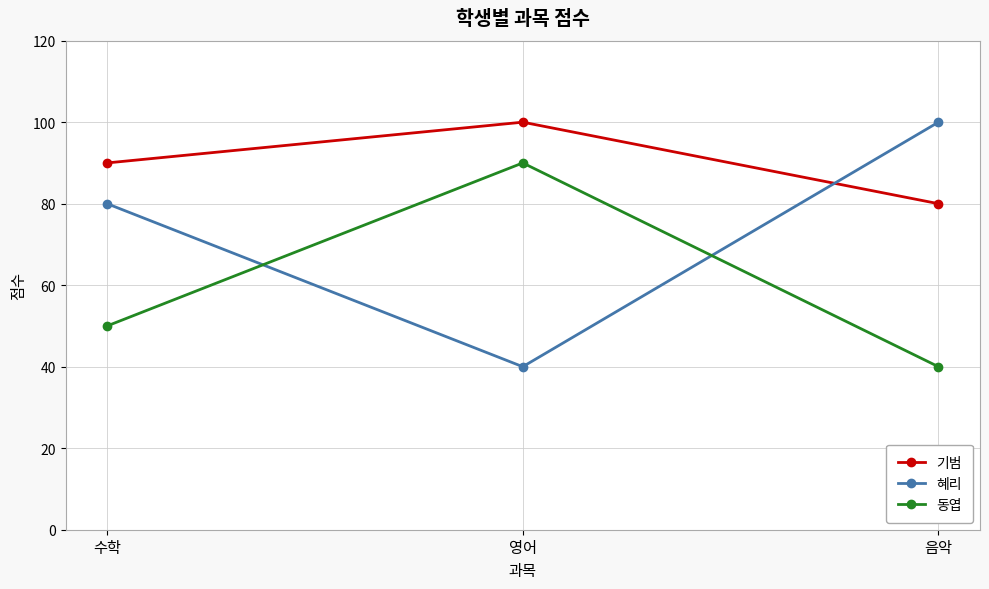

Which category has the lowest value in the 혜리 series?

영어